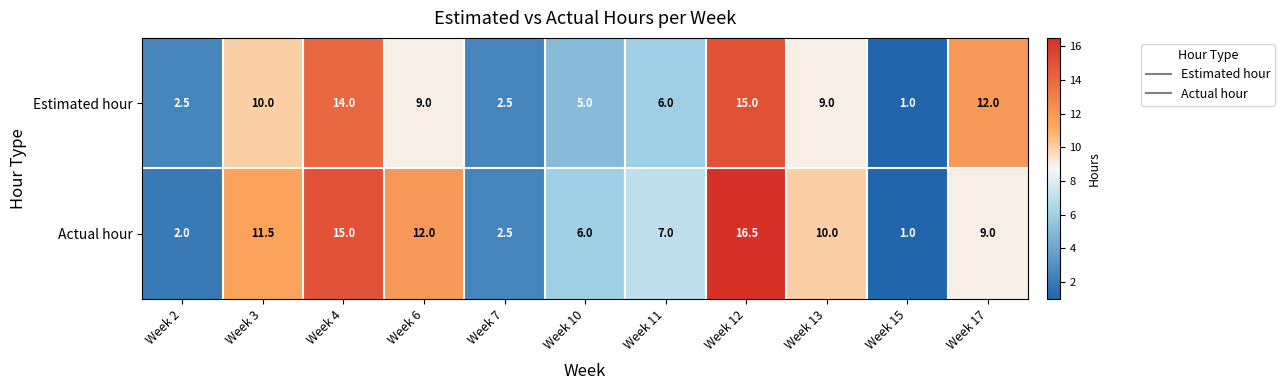

How many categories are shown in the chart?

11